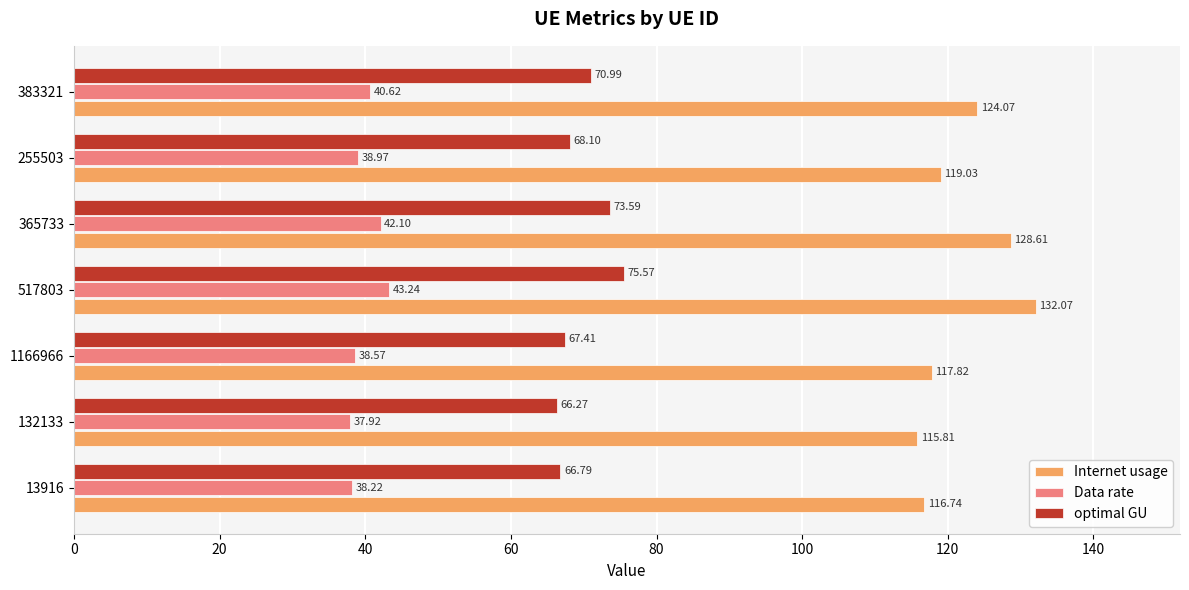

Which series has the largest range (max minus min)?

Internet usage